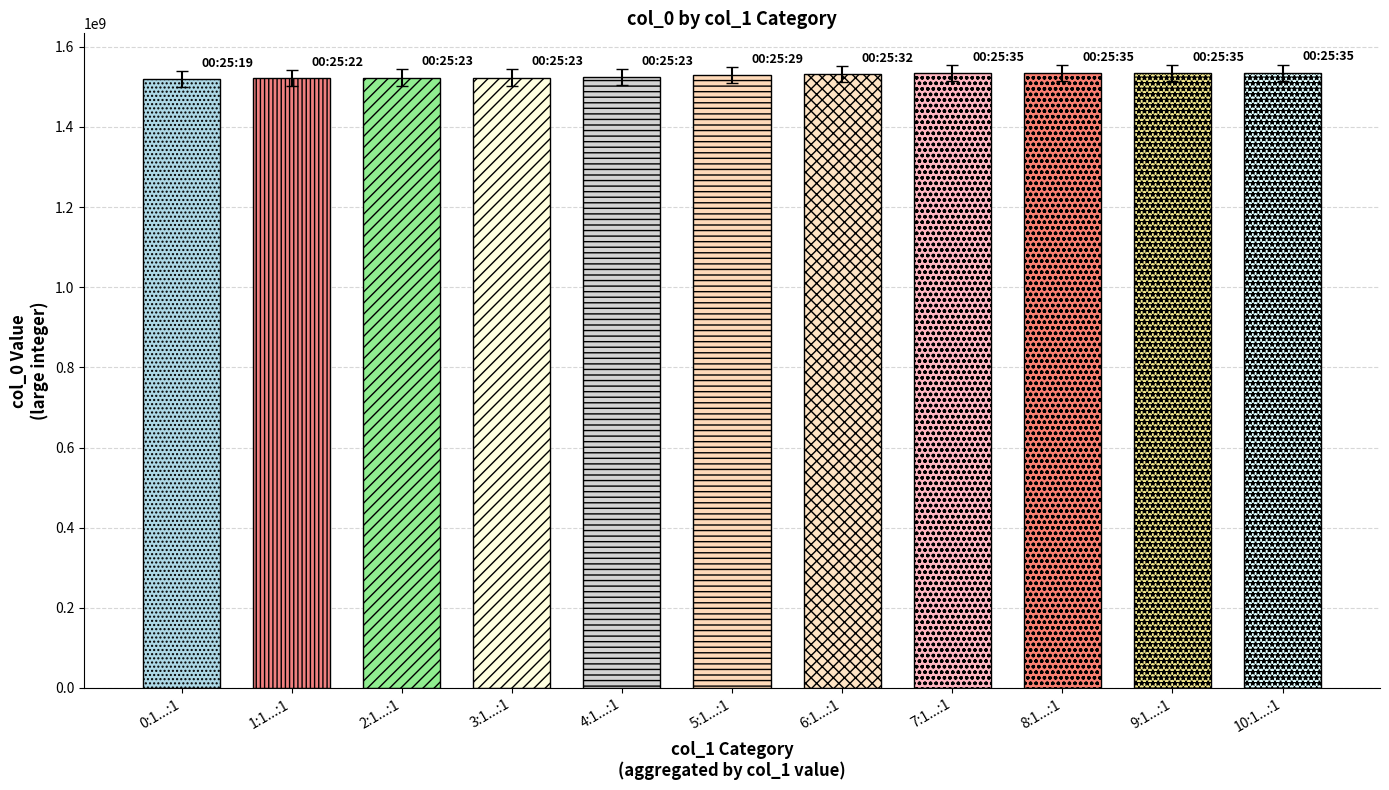

What is the approximate value at 7:1...:1, to the nearest 100?

1515210300